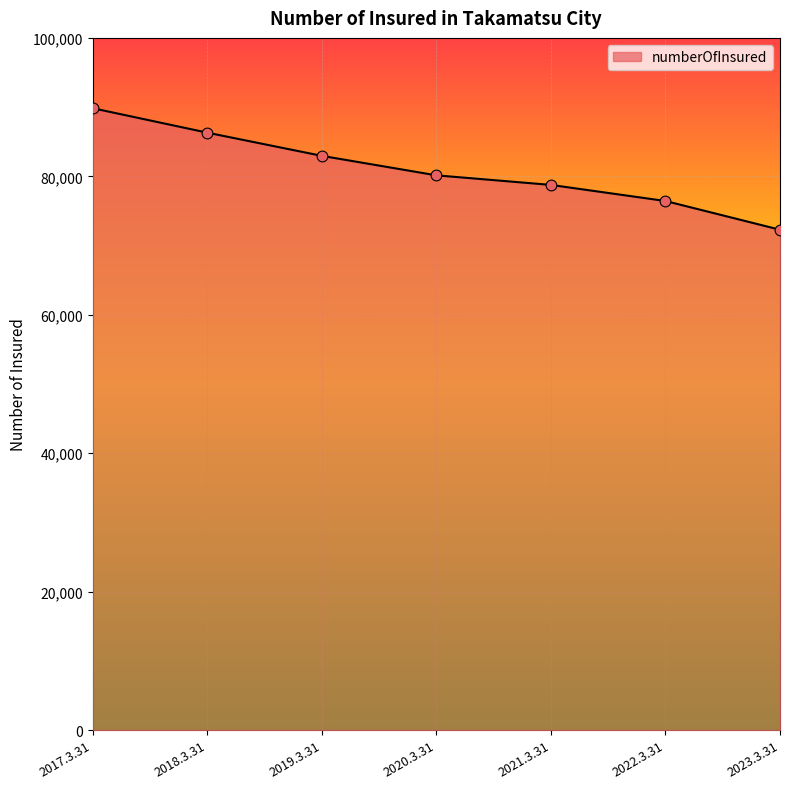

What is the change in value from 2019.3.31 to 2023.3.31?

-10675